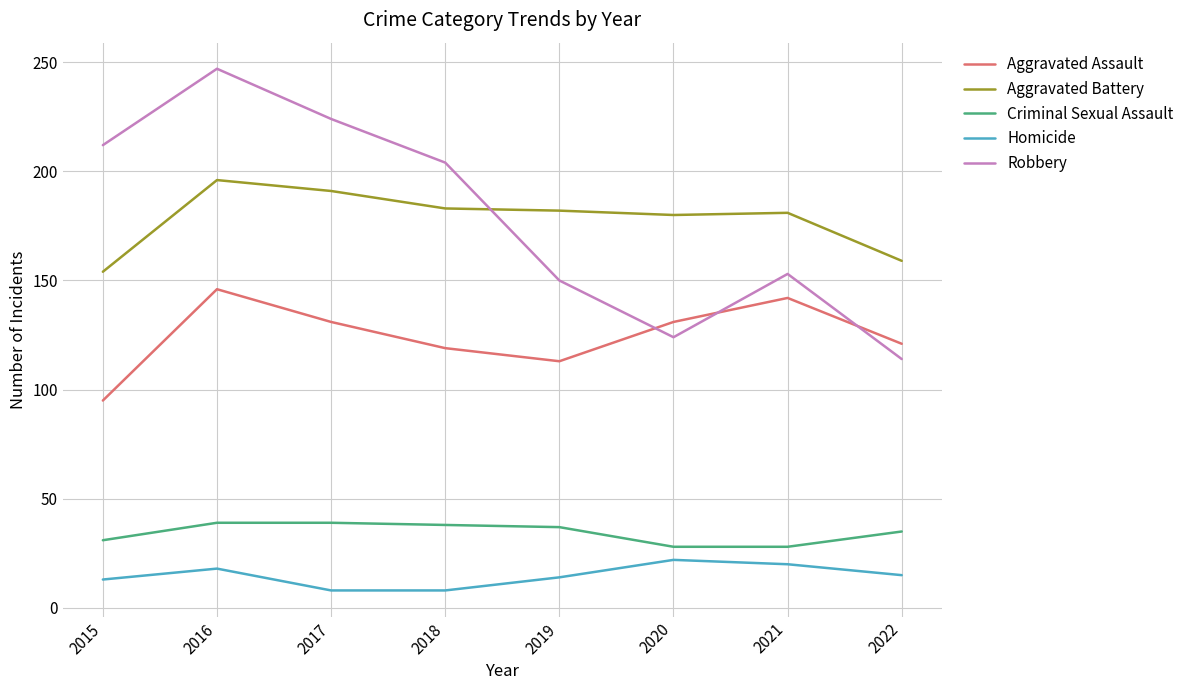

True or false: Aggravated Assault has a value of 113 at 2019.

True